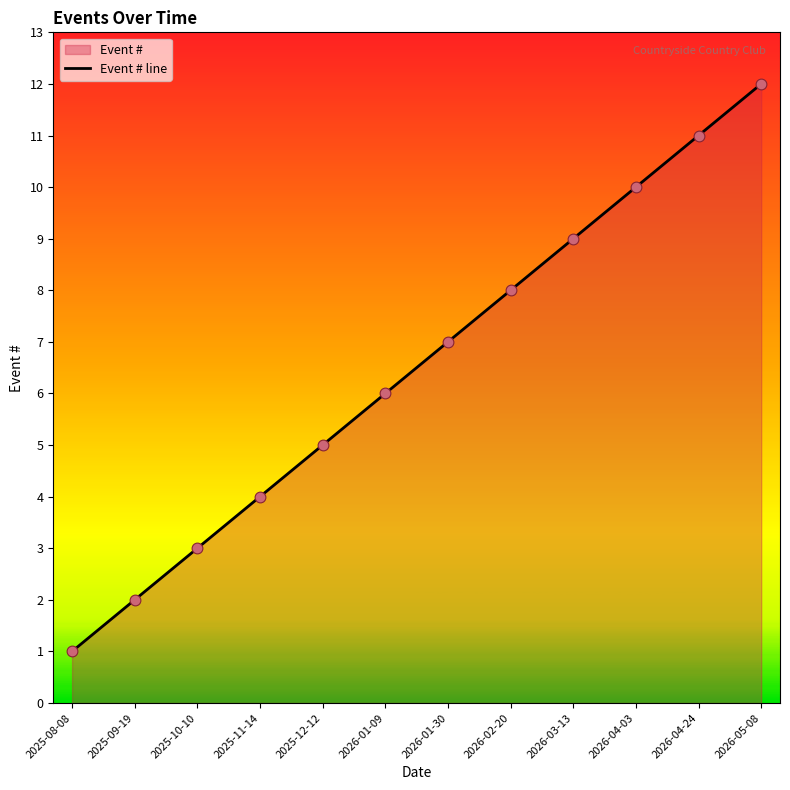

What is the ratio of the value at 2026-03-13 to the value at 2025-12-12?

1.8